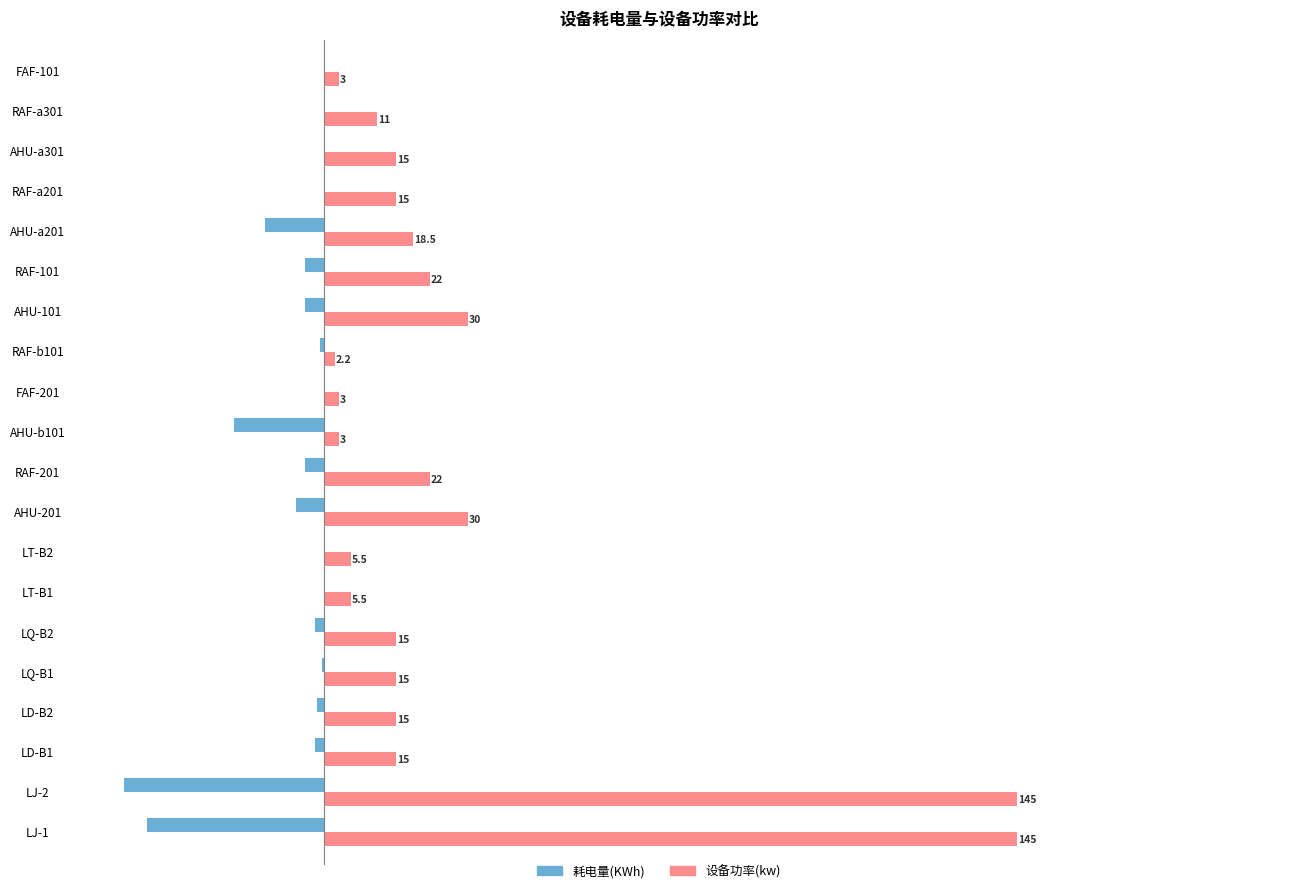

Which series has the widest spread of values?

设备功率(kw)